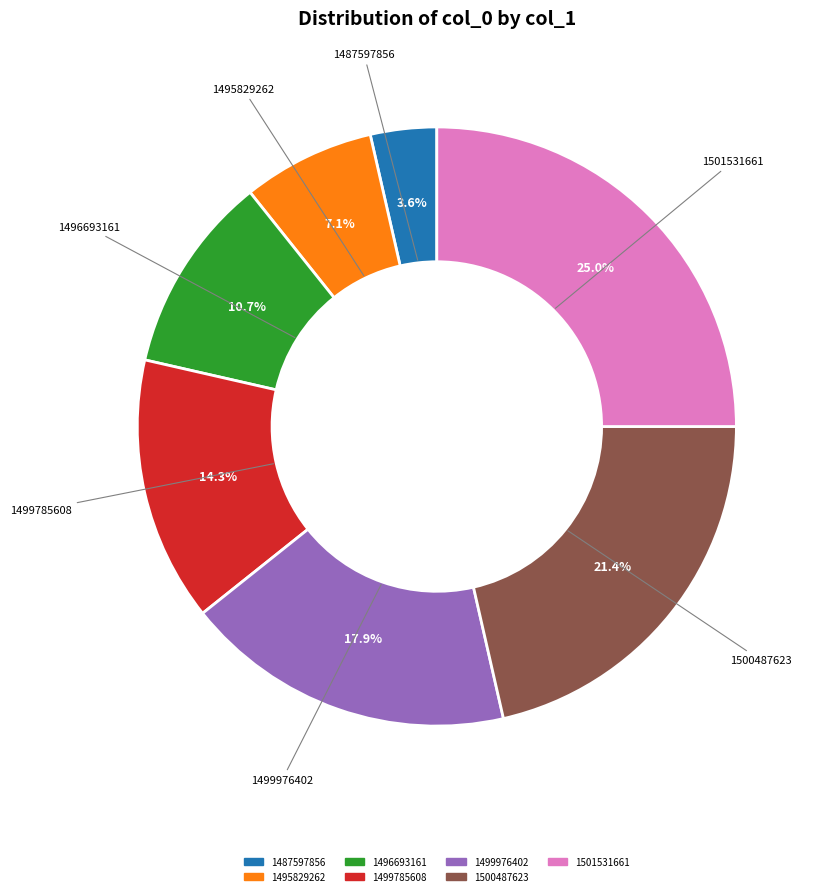

Is 1501531661 the majority of the pie?

No